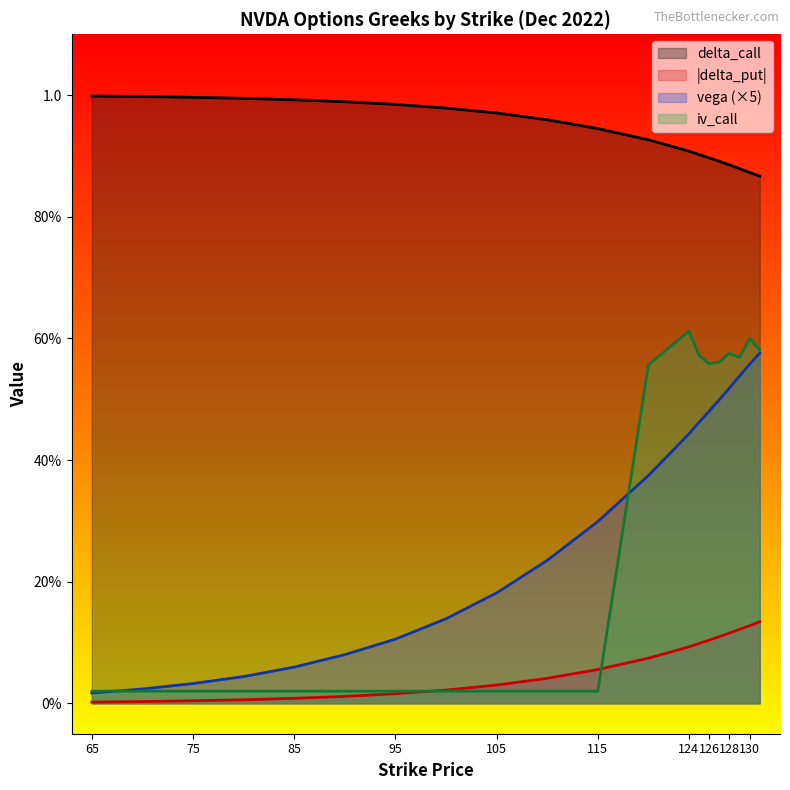

At 130, list the series in order from largest to smallest.

delta_call, iv_call, vega, delta_put